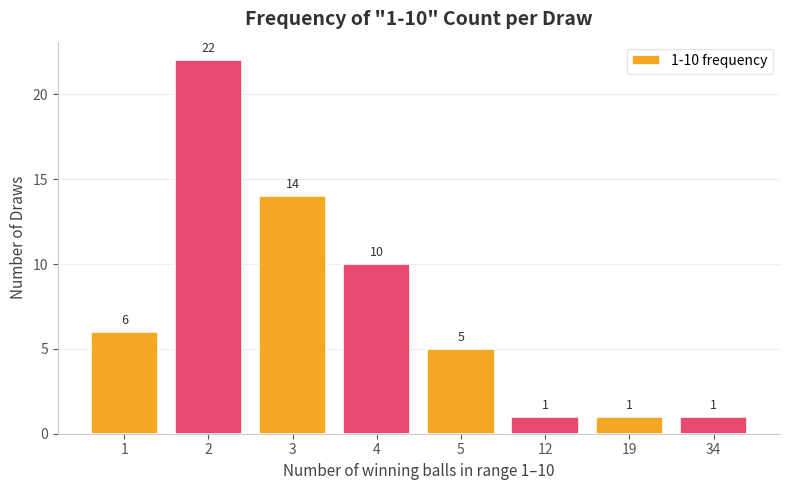

The chart shows a value of 1 at 34. True or false?

True